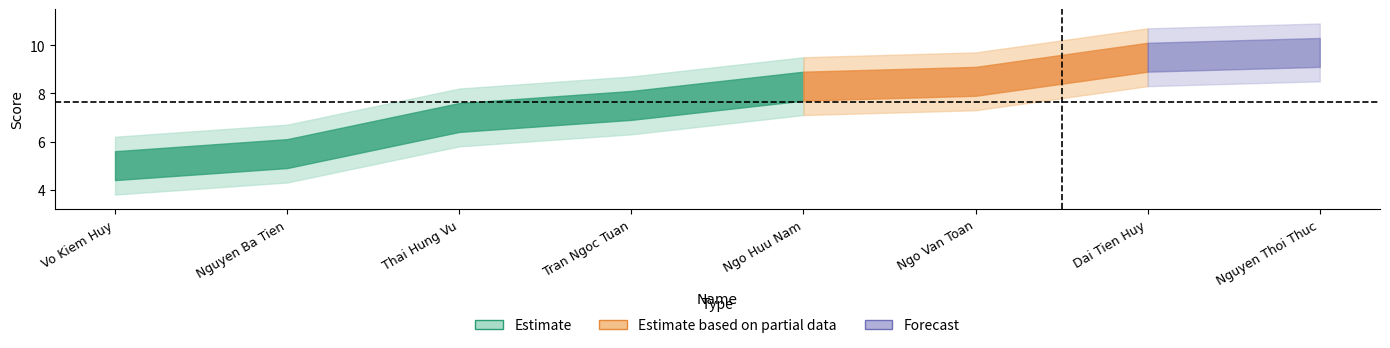

List the labels in order of value, largest first.

Nguyen Thoi Thuc, Dai Tien Huy, Ngo Van Toan, Ngo Huu Nam, Tran Ngoc Tuan, Thai Hung Vu, Nguyen Ba Tien, Vo Kiem Huy